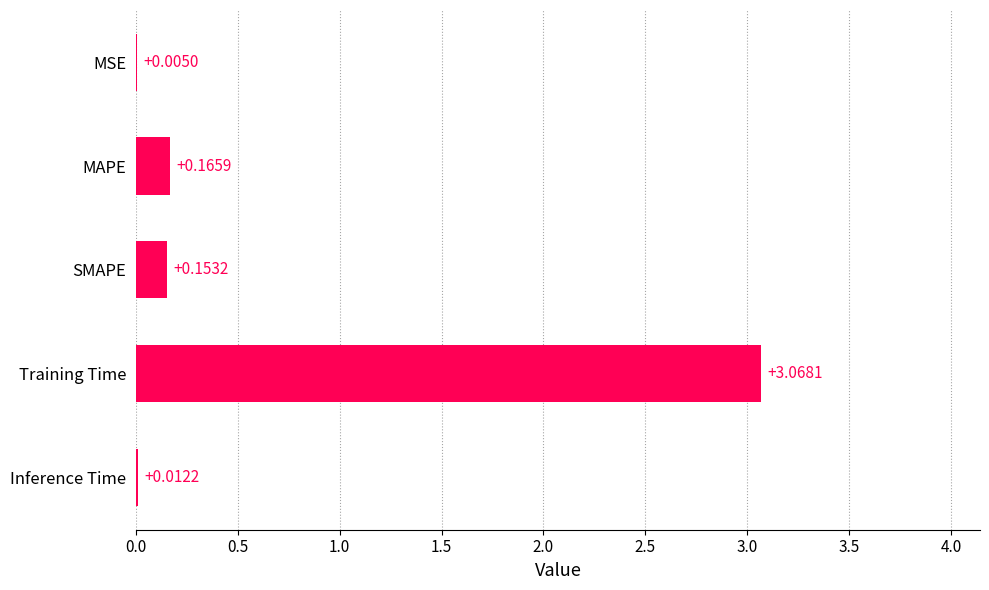

At which category does the chart reach its peak across all series?

Training Time